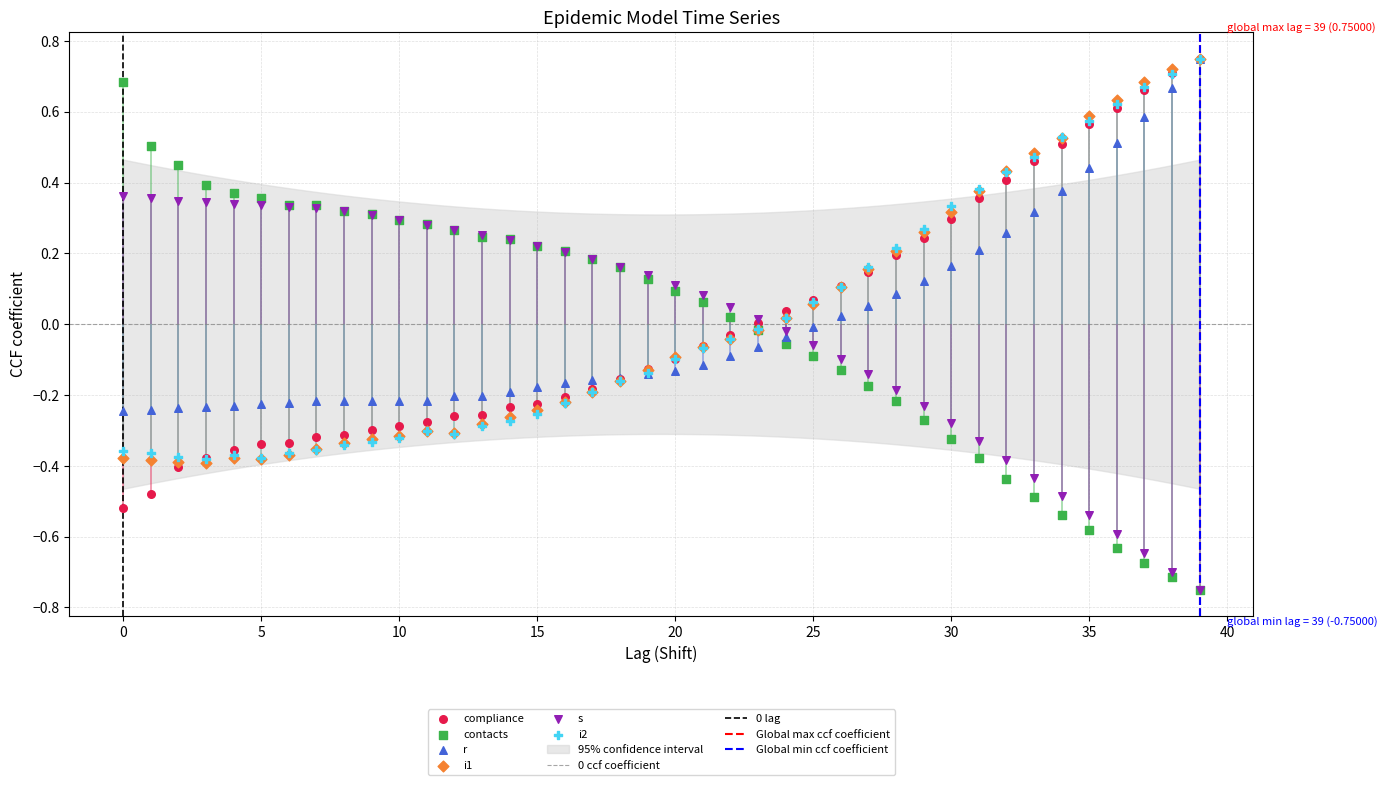

Which series has the largest total across all categories?

contacts